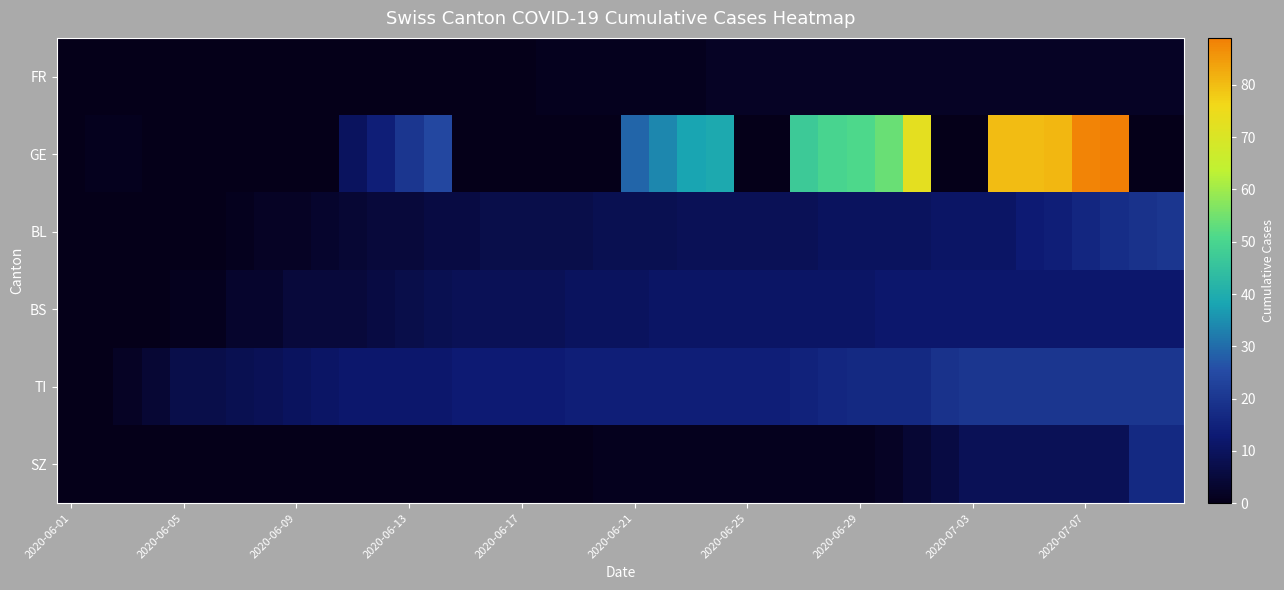

At how many categories does at least one series exceed 68?

6